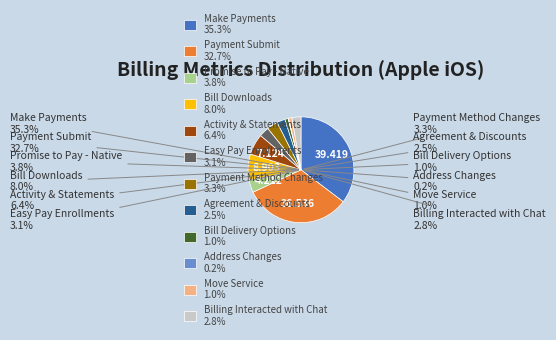

How many segments does this pie chart have?

12